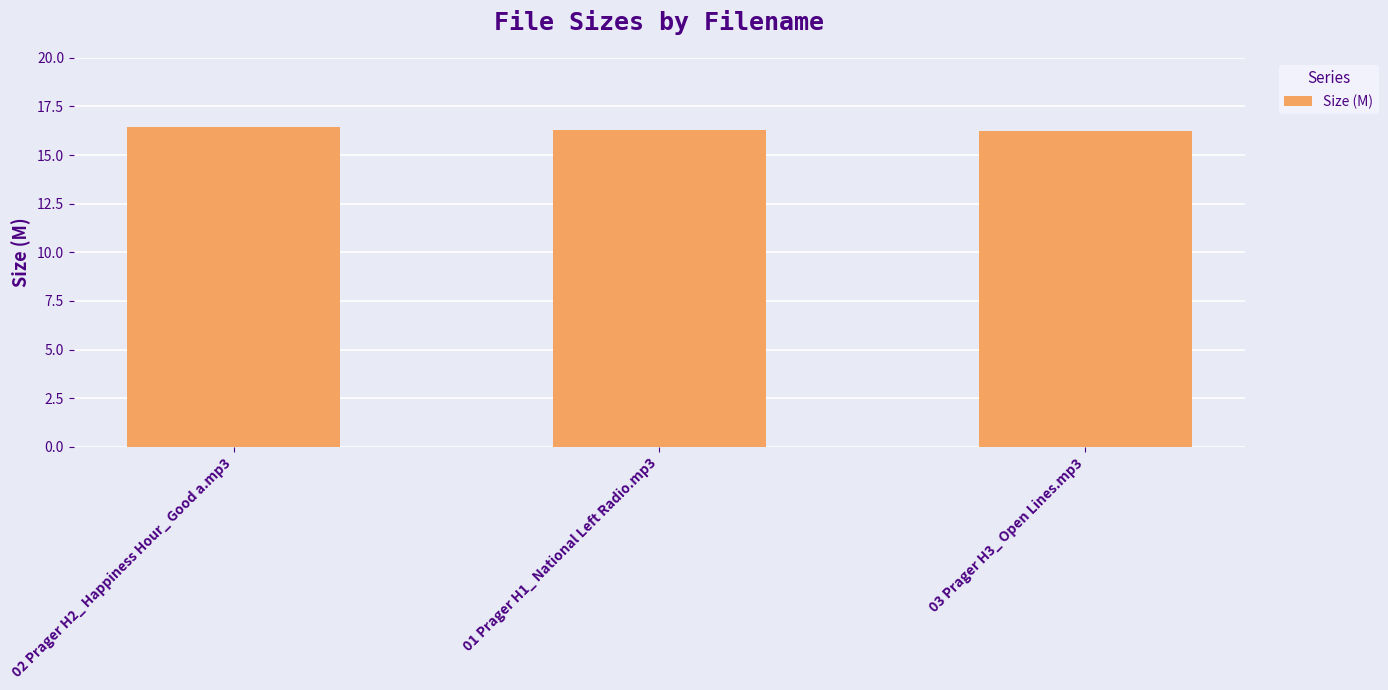

What is the ratio of the value at 01 Prager H1_ National Left Radio.mp3 to the value at 03 Prager H3_ Open Lines.mp3?

1.0